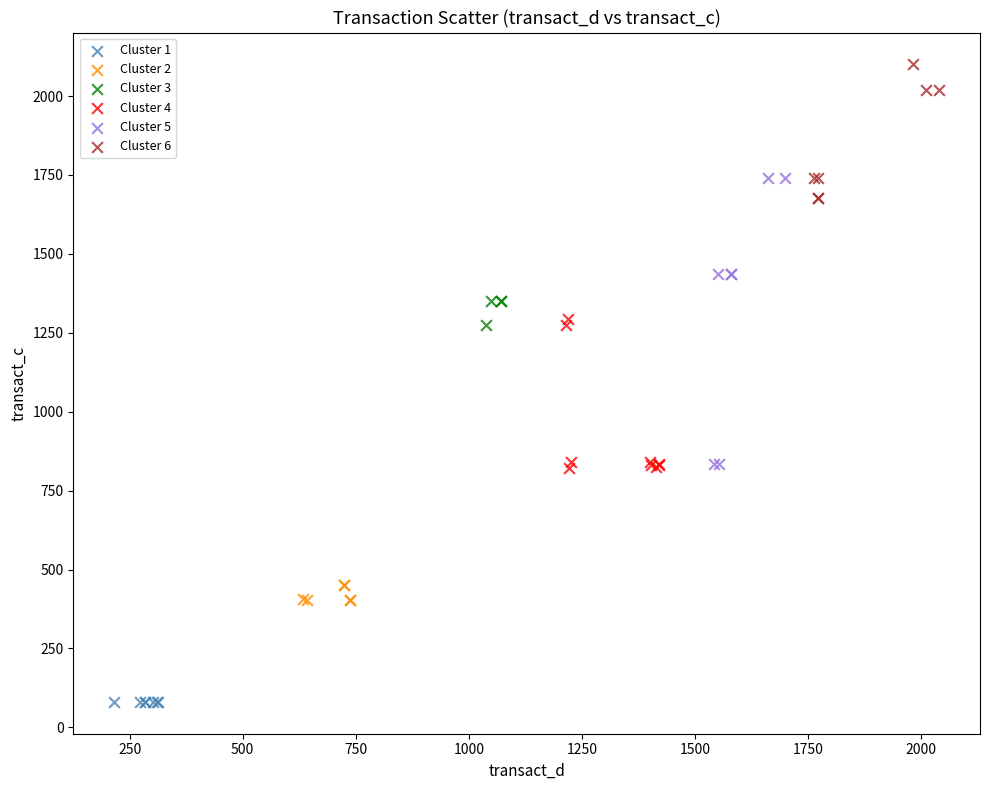

Which series has the largest Y range (max minus min)?

Cluster 5